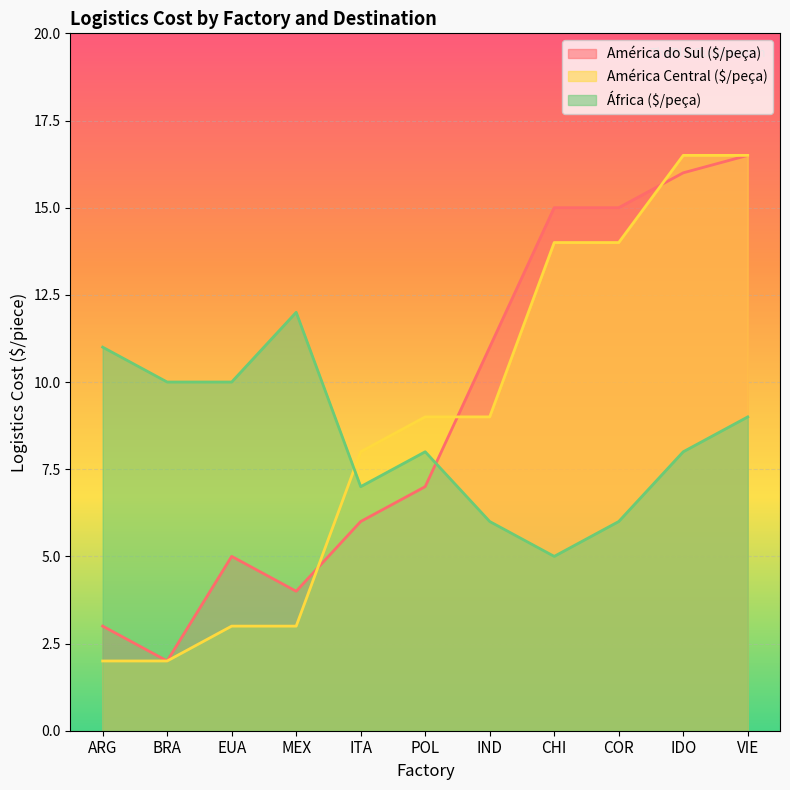

What is the sum of the América do Sul ($/peça) values at IND and IDO?

27.0